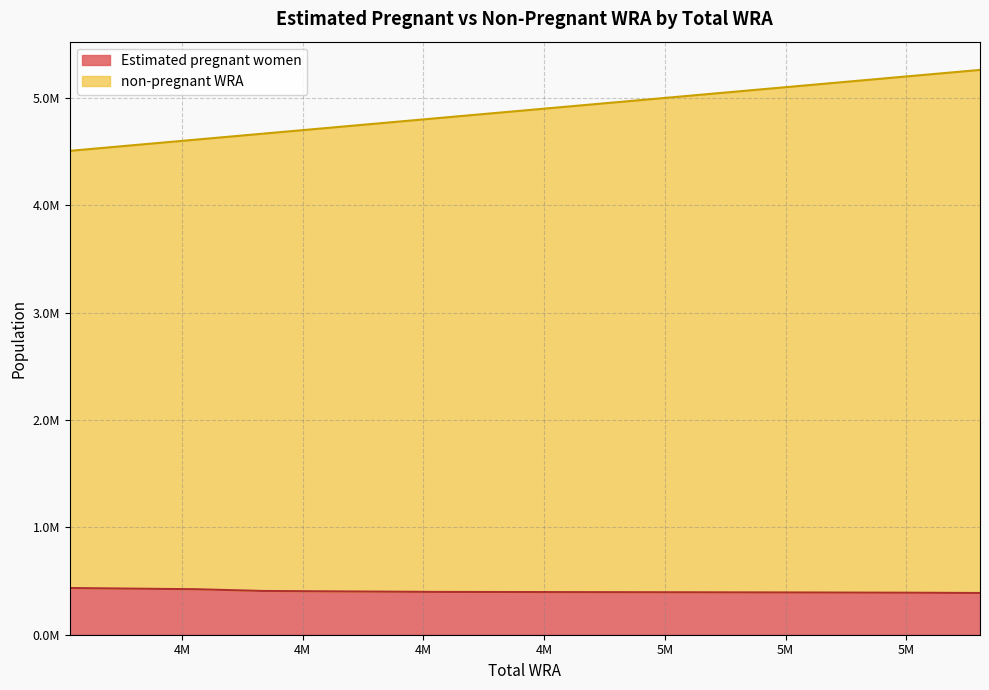

The value of non-pregnant WRA at 4904000 is 7307690.8. True or false?

False